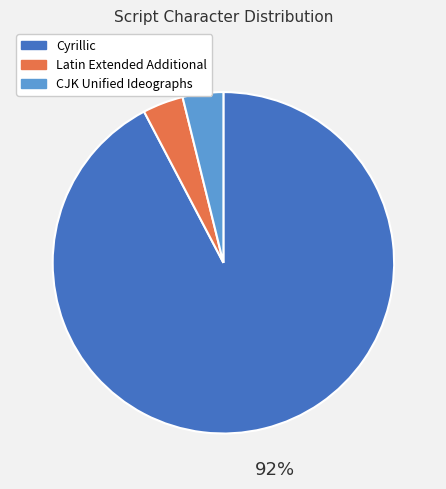

To the nearest percent, what is the difference between the CJK Unified Ideographs and Cyrillic slice percentages?

88%